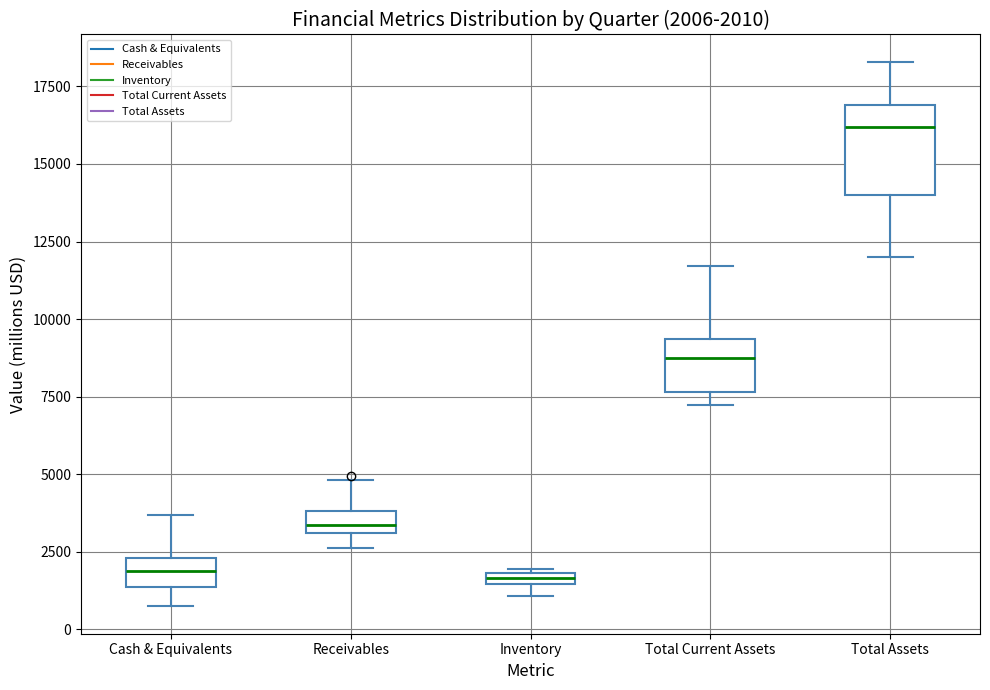

Which box is the tallest, from its lower edge to its upper edge?

Total Assets